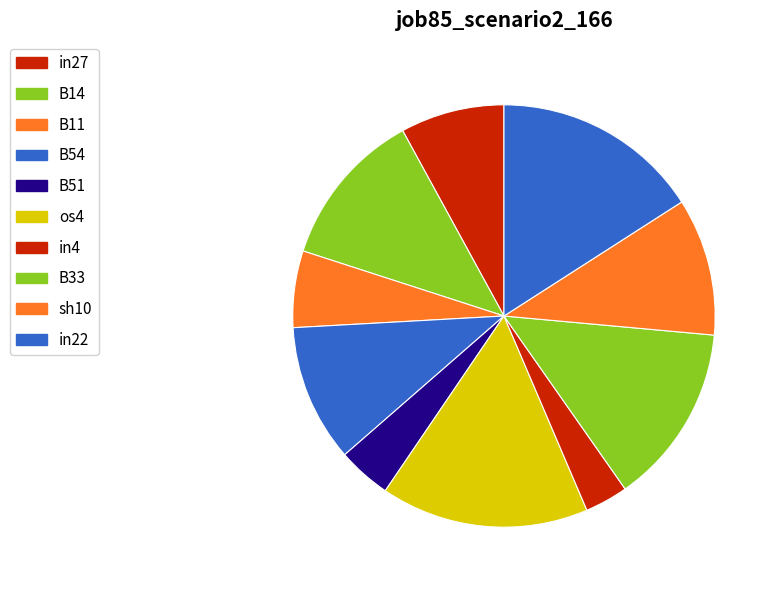

Does in4 represent more than half of the total?

No